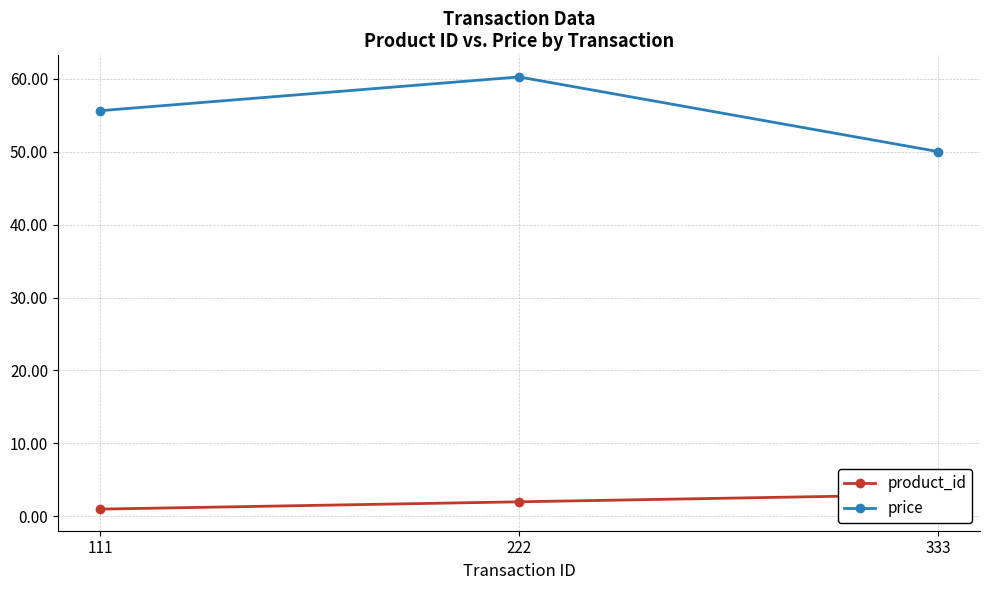

Between 222 and 333, which series saw the biggest shift?

price